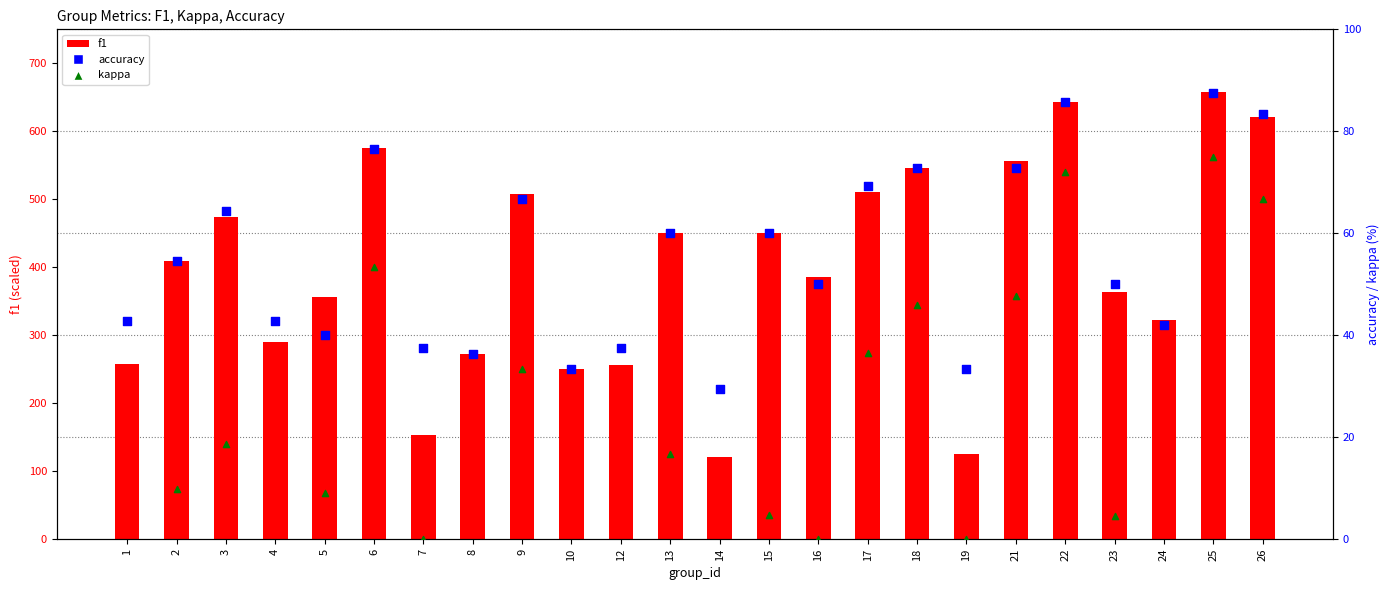

What is the total value across all series at 16?

435.7